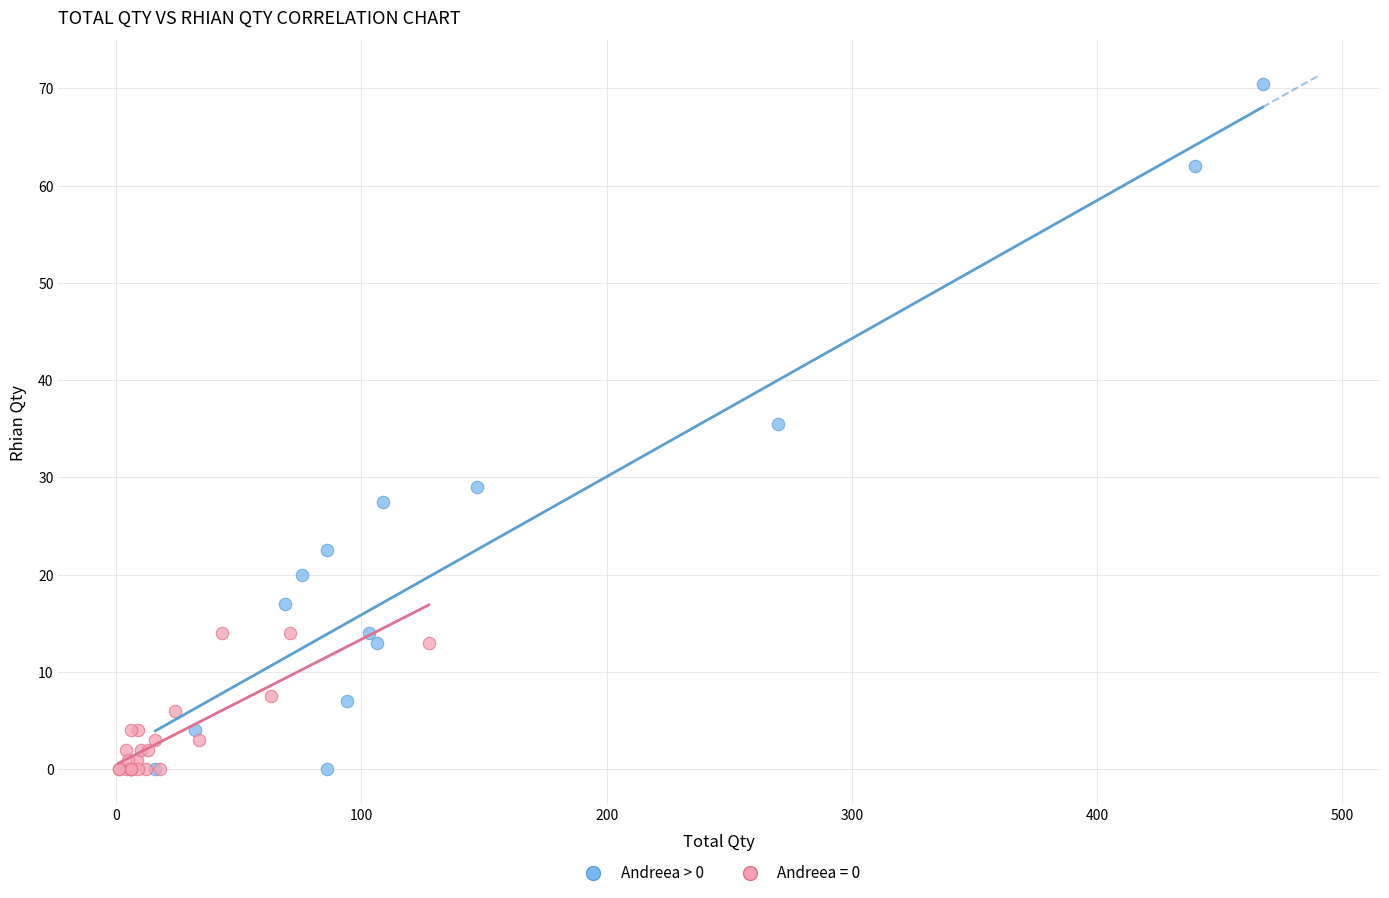

Which series has the largest Y range (max minus min)?

Andreea > 0